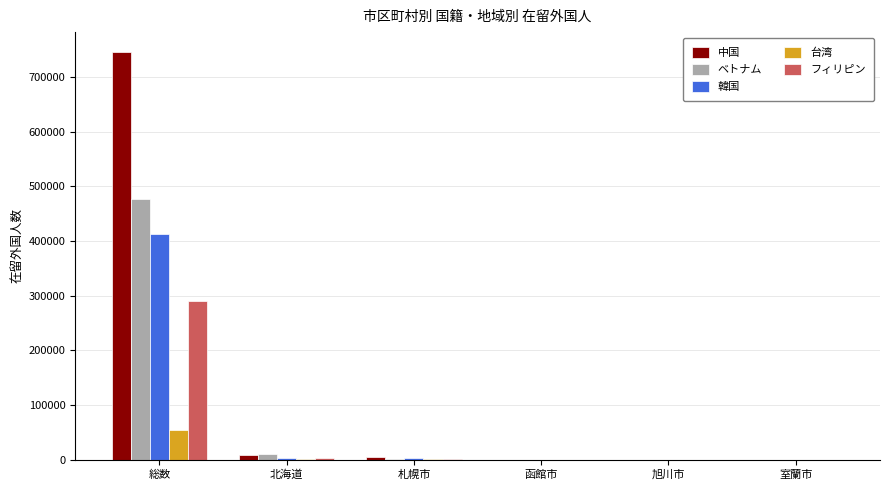

The フィリピン series shows 508906 at 総数. True or false?

False